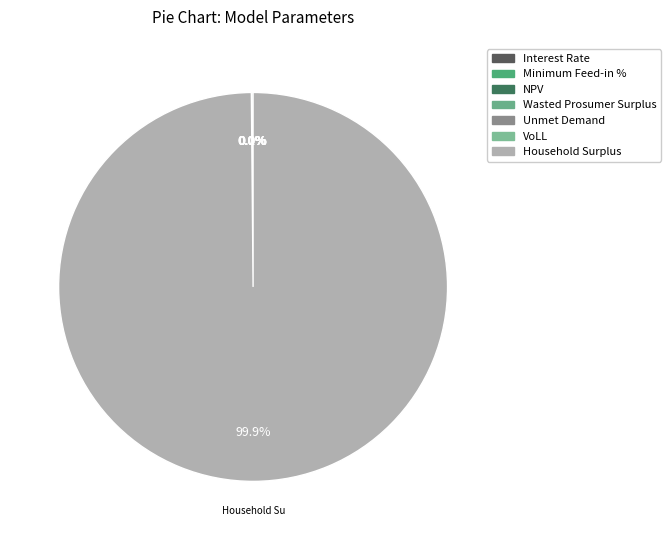

Combined, do Minimum Feed-in % and Household Surplus account for over 50%?

Yes